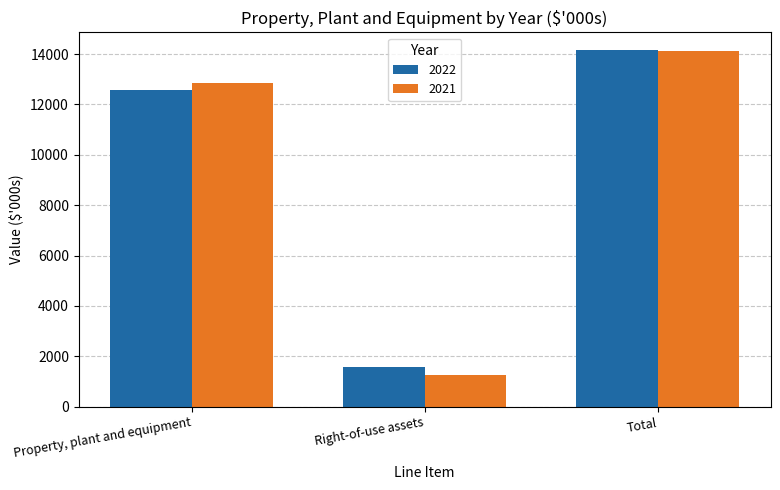

What is the average value of the 2022 series?

9435